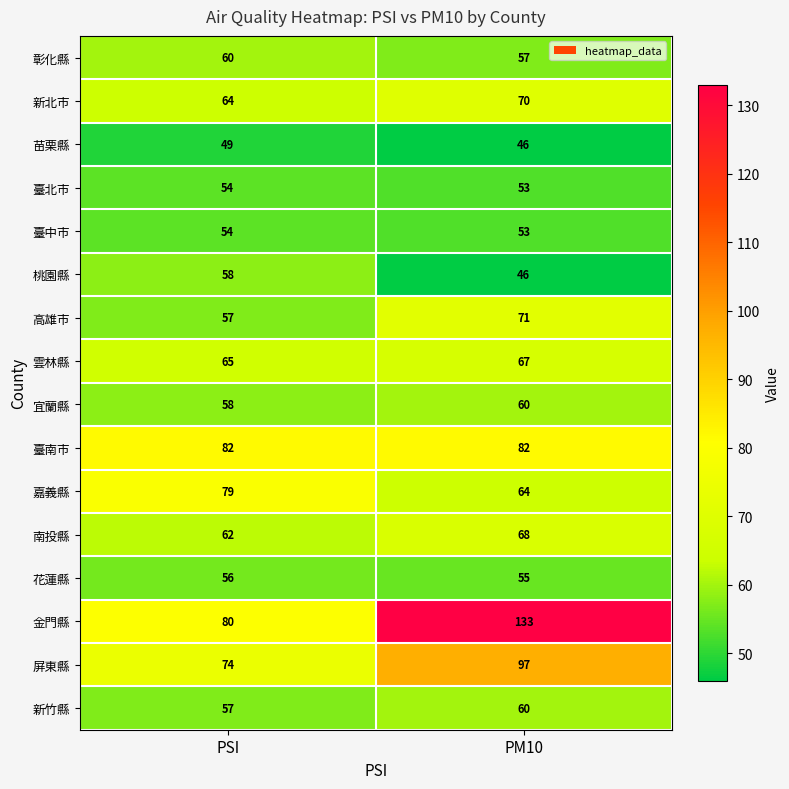

At how many categories does at least one series exceed 81?

2